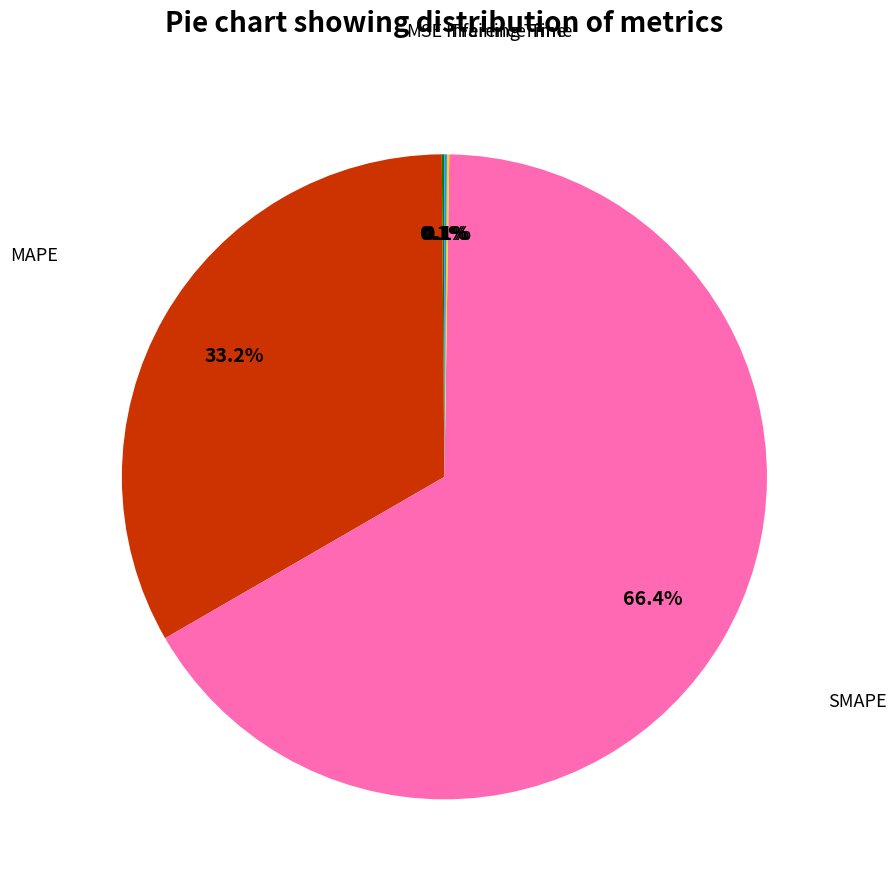

Is there a majority slice in this chart?

Yes